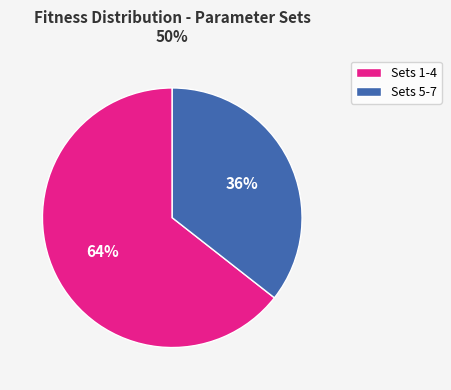

To the nearest percent, what is the average slice percentage?

50%